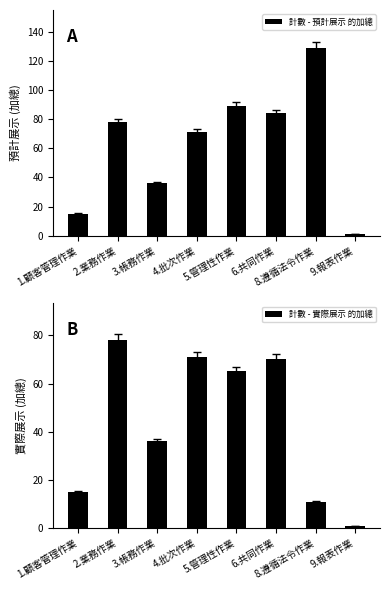

Which series has the widest spread of values?

計數 - 預計展示 的加總